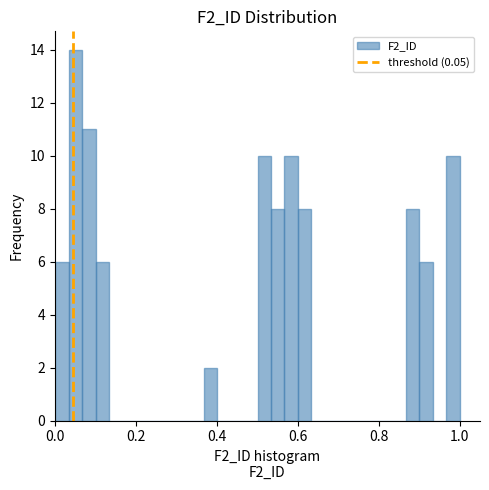

Read against the x-axis, roughly where is the centre of the tallest bar?

0.06